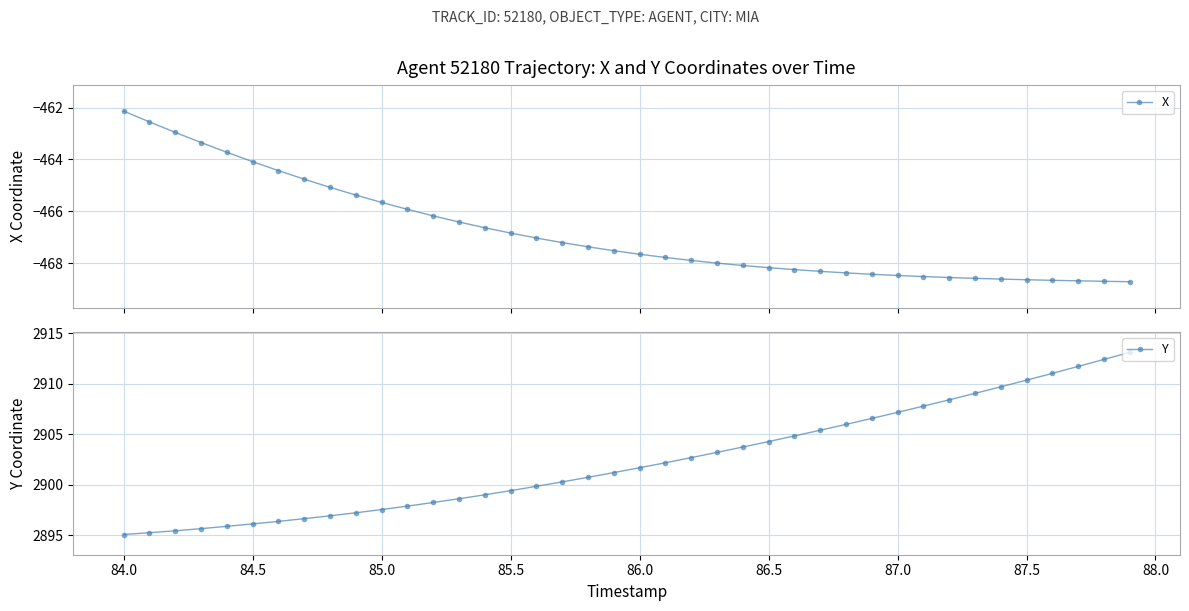

The value of Y at 87.5 is 2910.3. True or false?

True